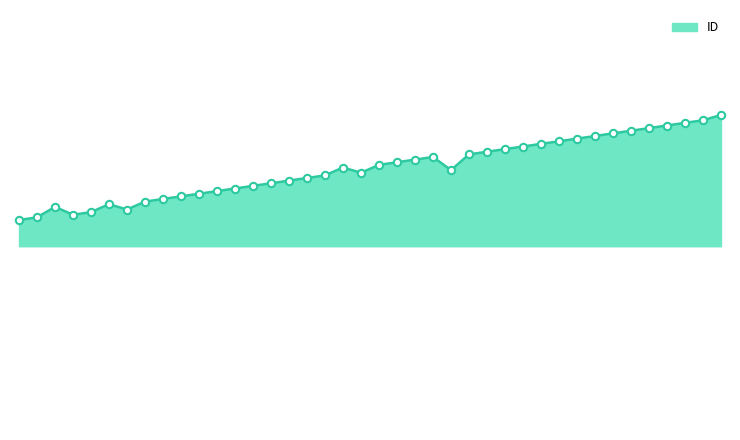

Is this an area chart (filled region under the line)?

Yes